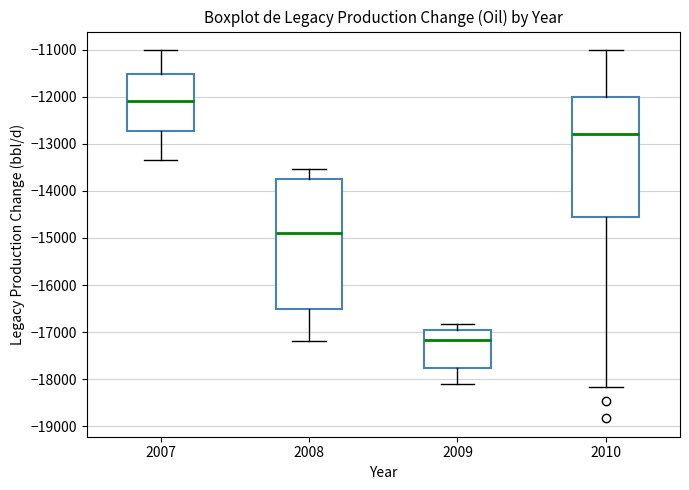

Where is the lower edge of the box at x = 2009 on the y-axis? The values are not printed on the chart, so give them approximately, as read against the axis.

-17800